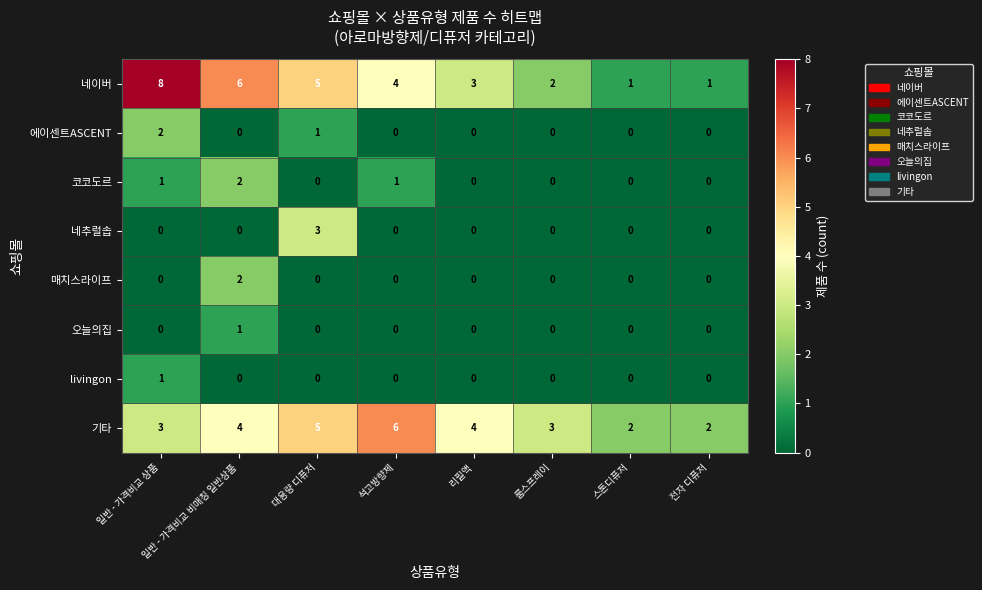

What is the difference between the highest and lowest values at 일반 - 가격비교 상품?

8